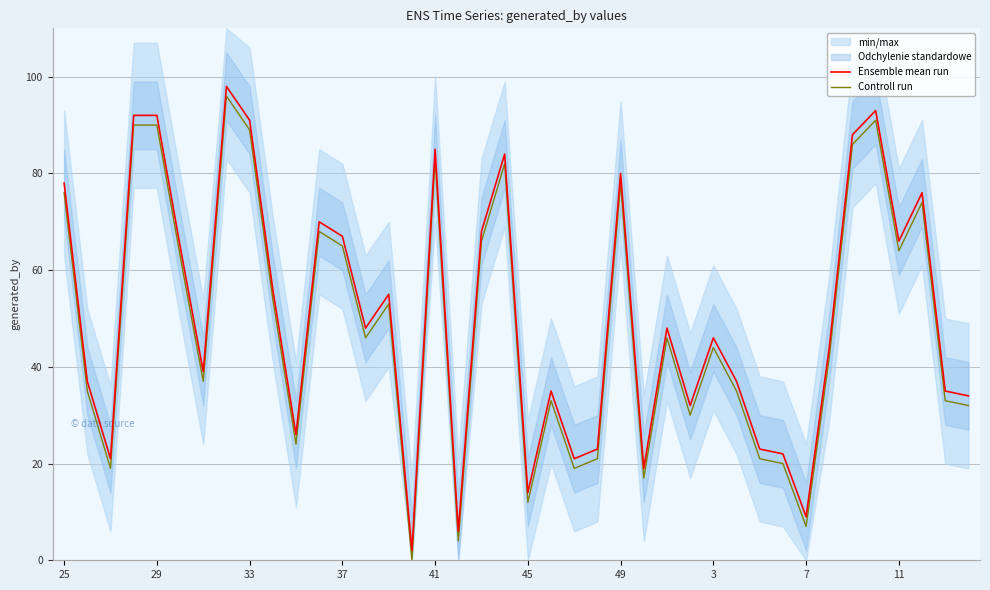

What is the maximum value for Ensemble mean run?

98